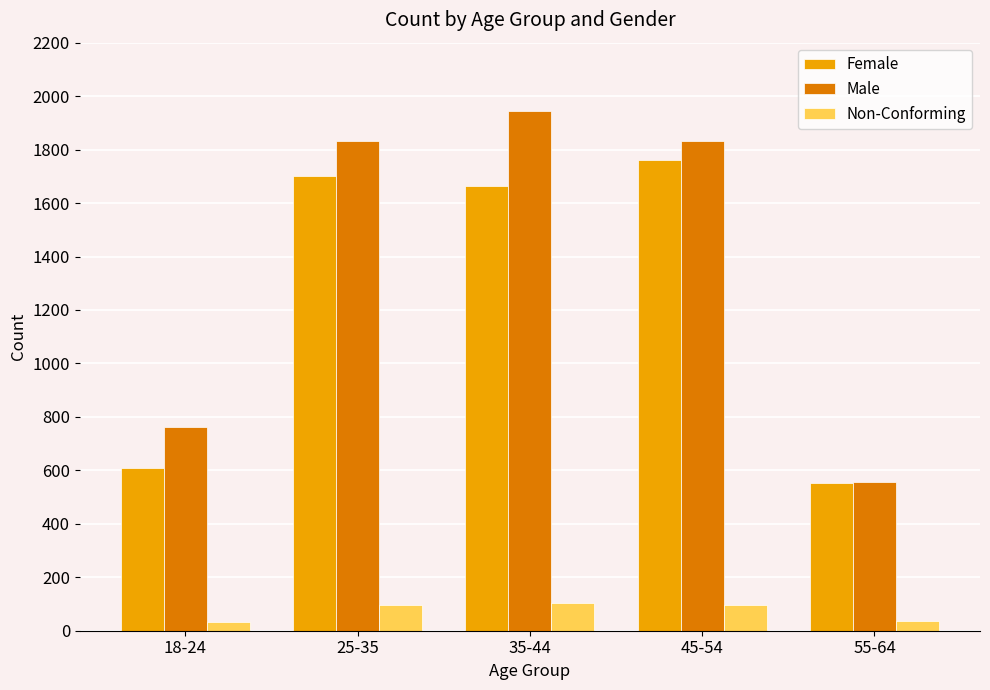

Which series has the widest spread of values?

Male